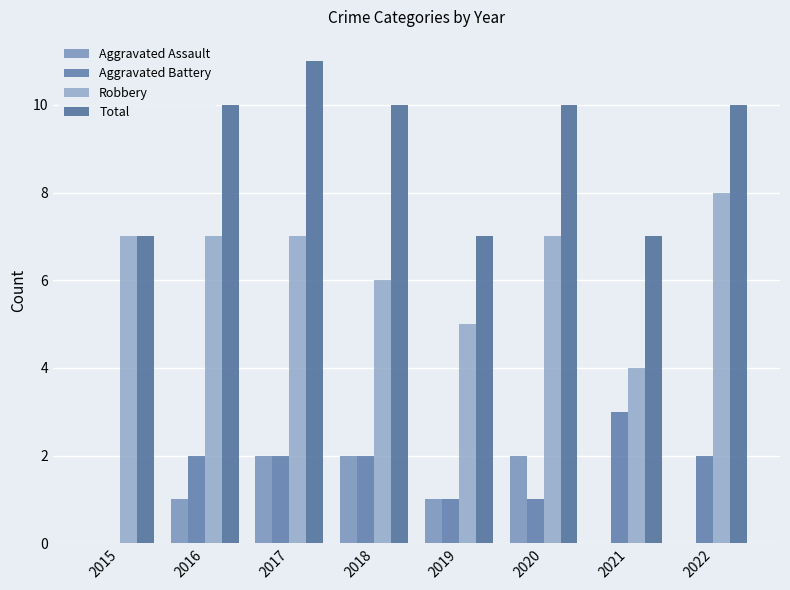

Which label corresponds to the largest value in the chart?

2017